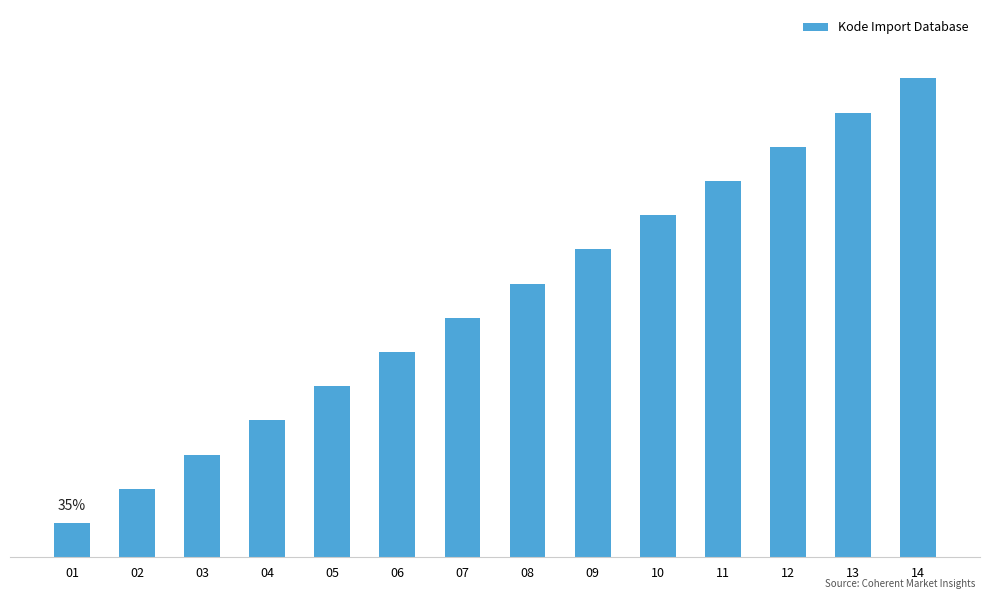

Are the bars horizontal?

No